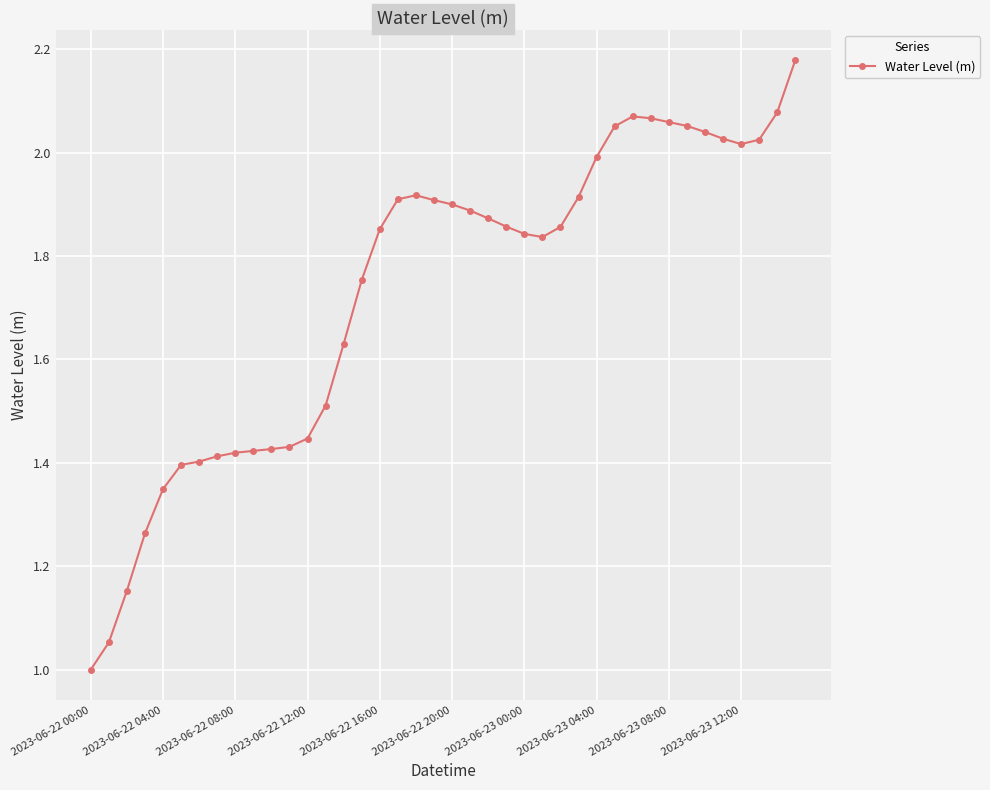

What is the difference between the second highest and second lowest values?

1.0